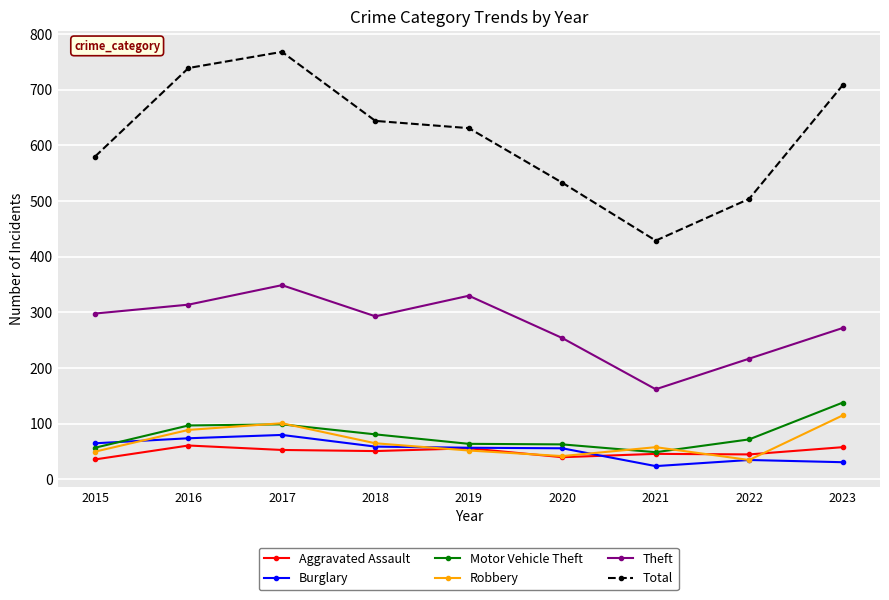

True or false: Robbery has more than 2 points higher than both neighbors.

False